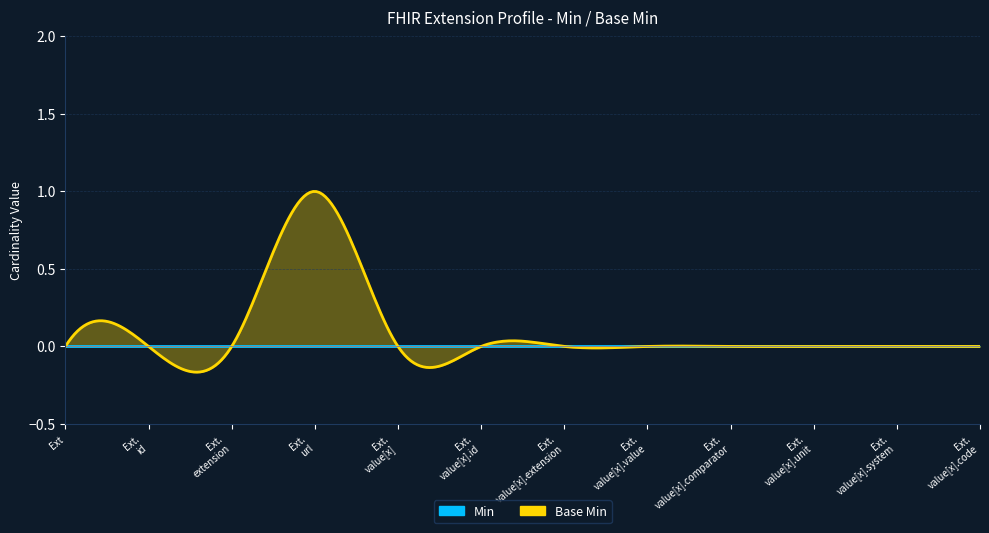

True or false: Min and Base Min intersect in this chart.

False